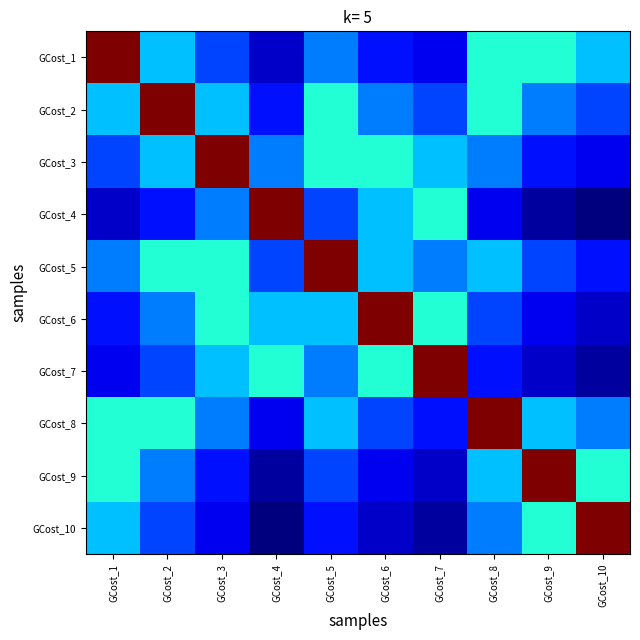

What is the spread (max minus min) of values at GCost_9?

0.9